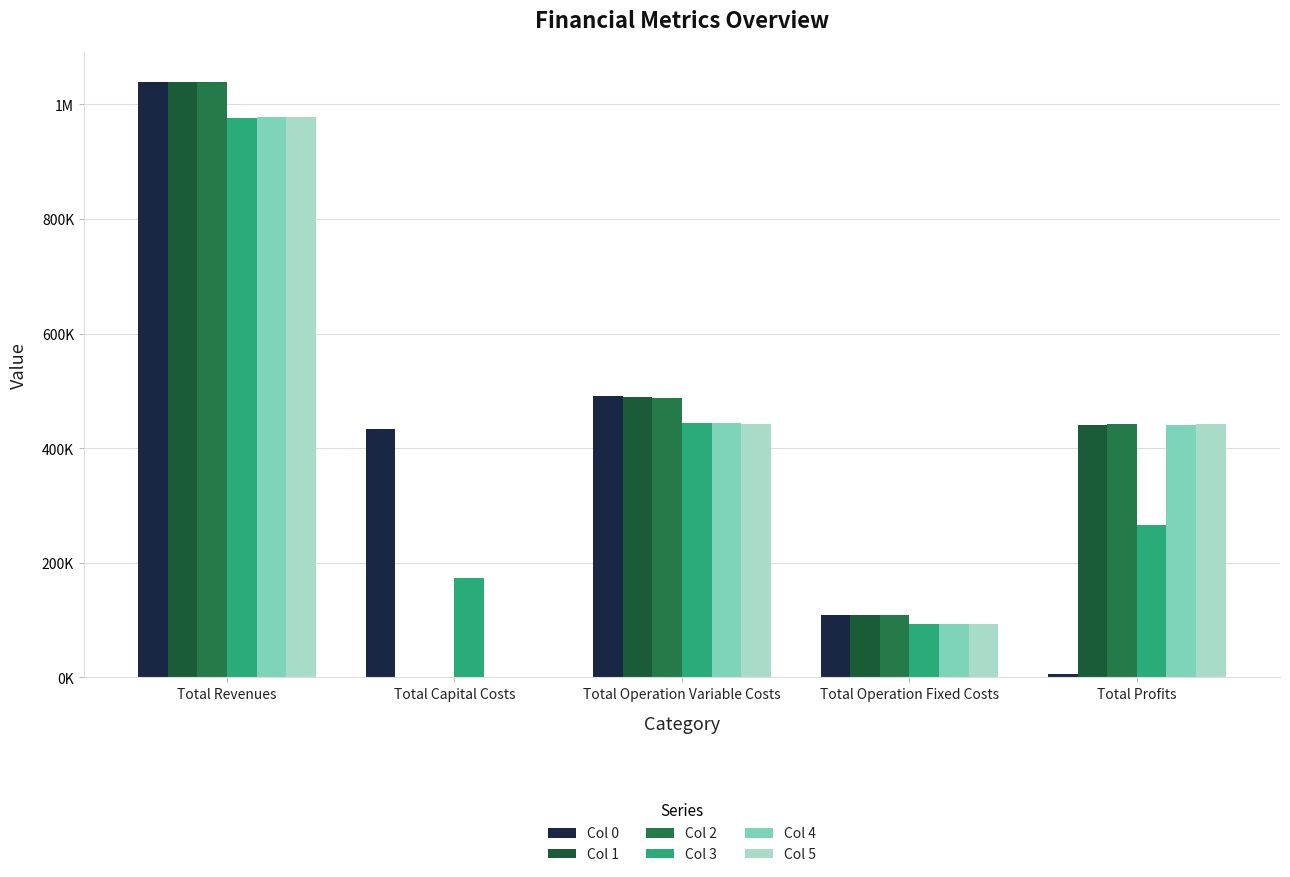

How many bars are there in total?

30